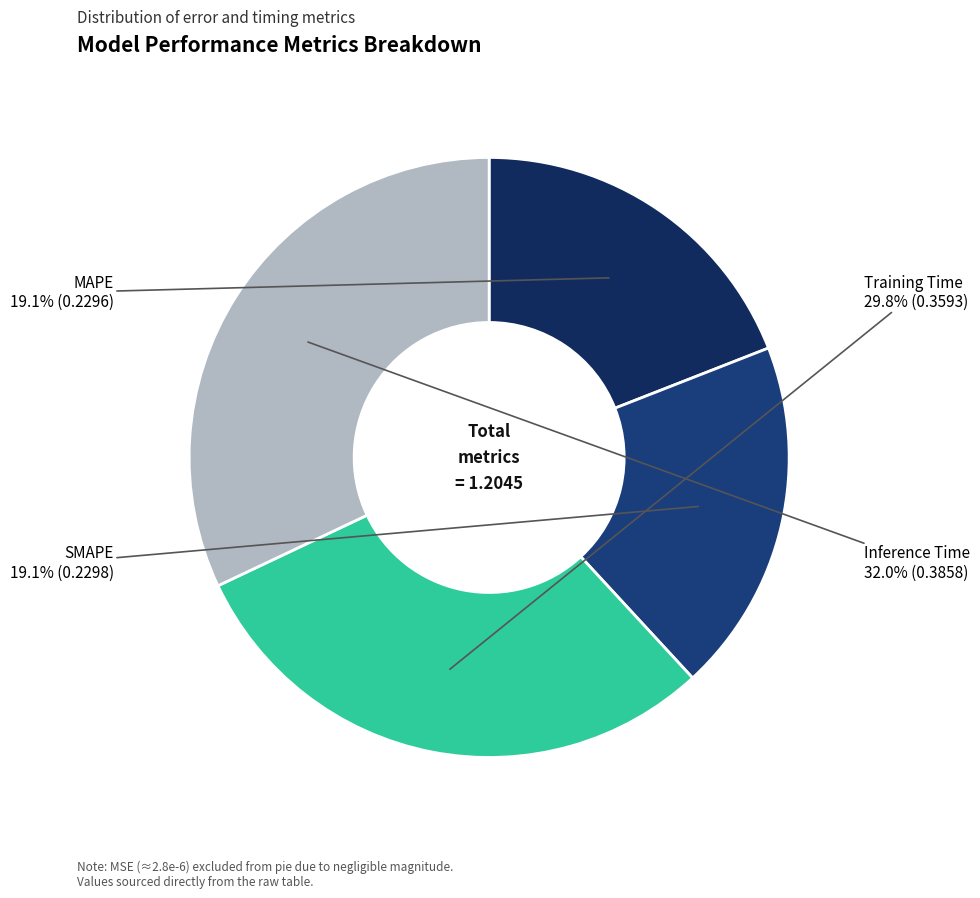

The SMAPE slice represents 19% of the pie. True or false?

True